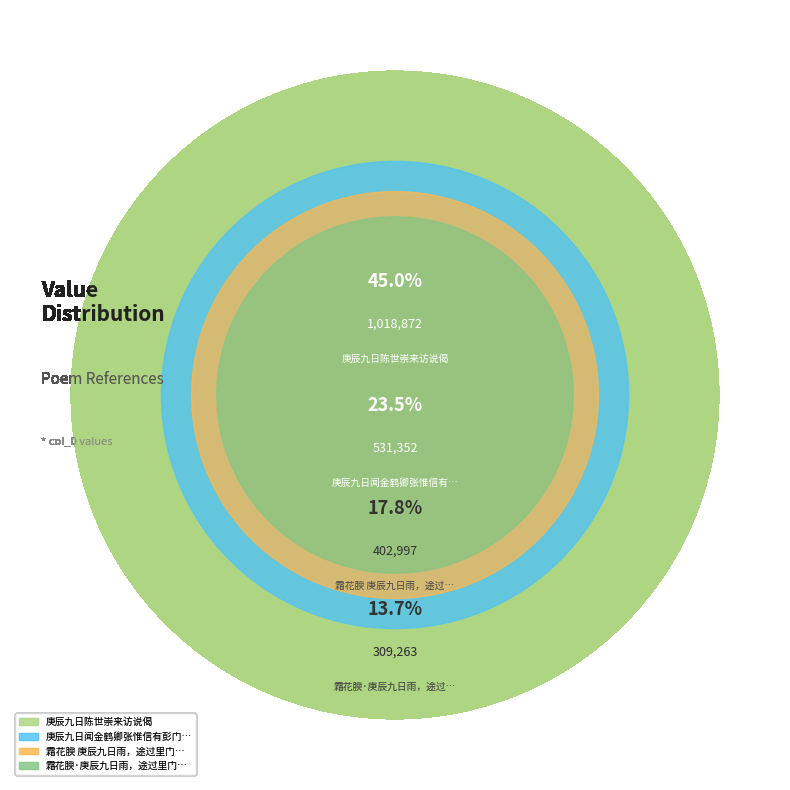

What is the change in value from 庚辰九日闻金鹤卿张惟信有彭门之会疾不克陪 to 庚辰九日陈世崇来访说偈?

+487520